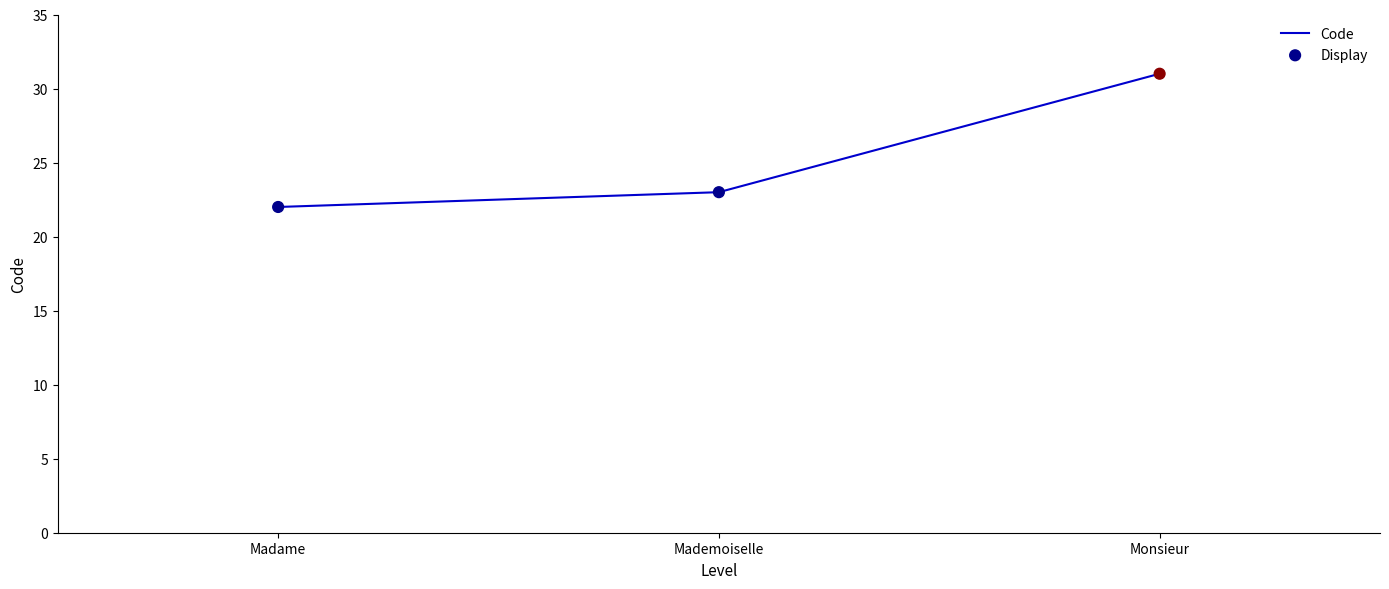

Approximately how many times larger is the value at Monsieur compared to Madame?

1.4